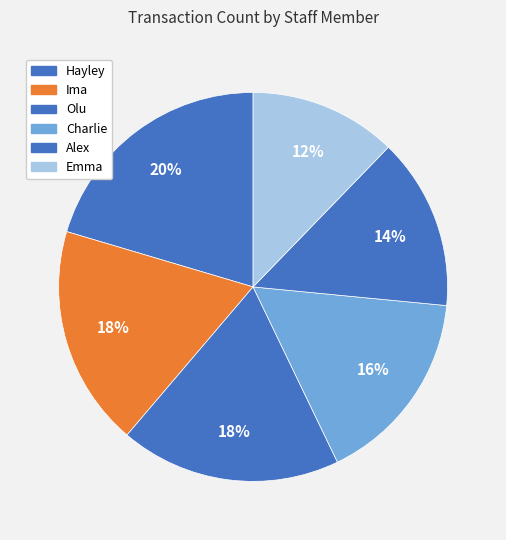

How many slices are in this pie chart?

6